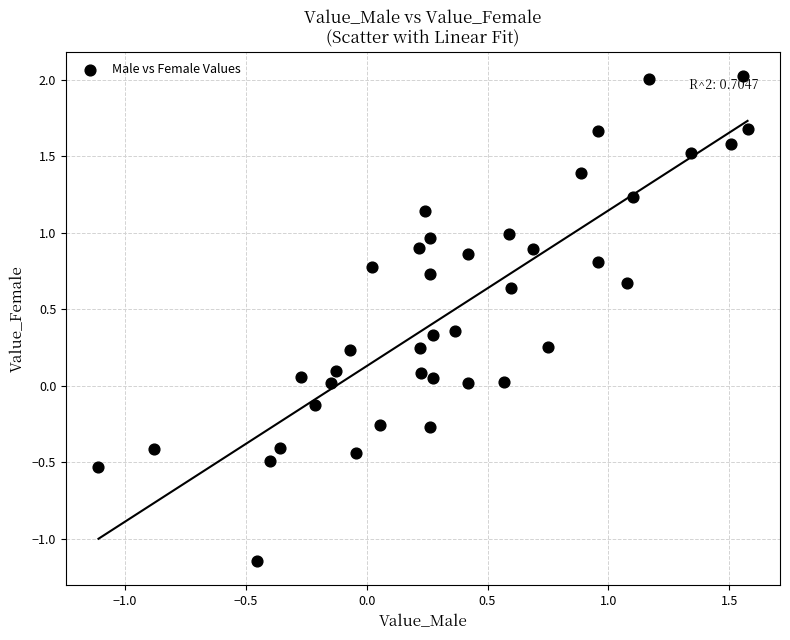

What is the range of Y values (max minus min)?

3.2